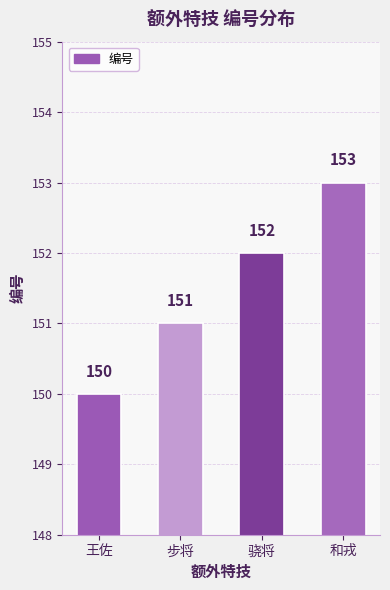

Reading left to right, transcribe all the data shown in this chart.

王佐=150	步将=151	骁将=152	和戎=153